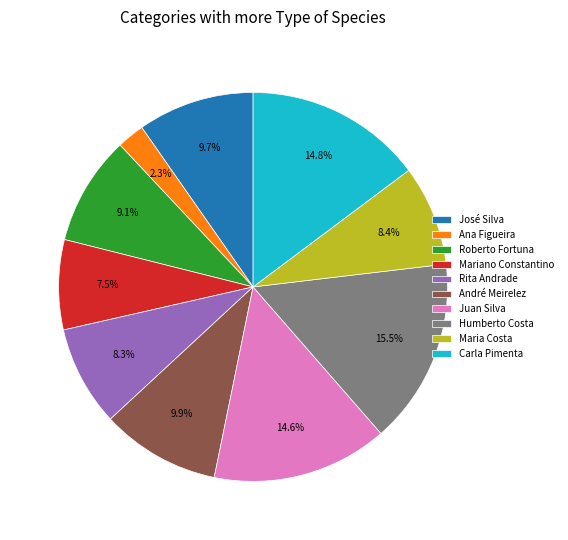

What percentage do Juan Silva and José Silva together represent?

24.3%